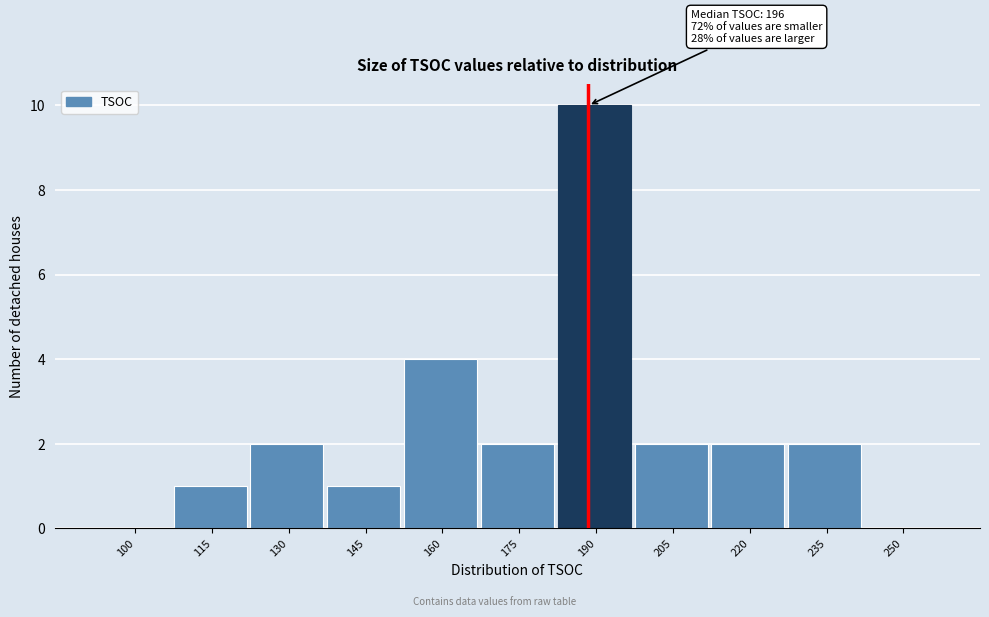

Reading left to right, transcribe all the data shown in this chart.

100=0	115=1	130=2	145=1	160=4	175=2	190=10	205=2	220=2	235=2	250=0